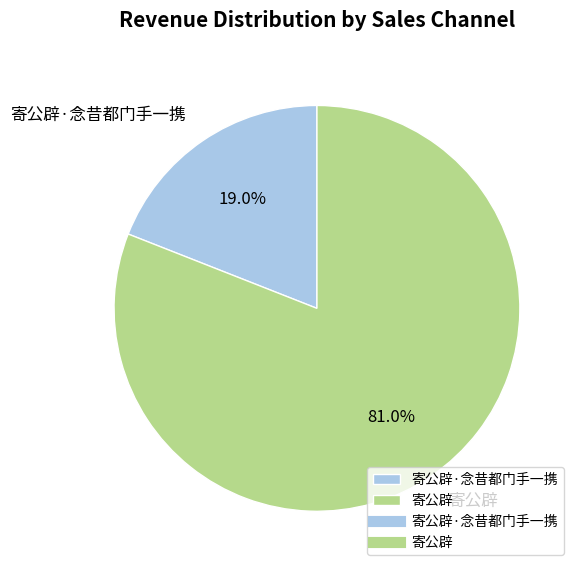

What is the smallest slice in the pie chart?

寄公辟·念昔都门手一携